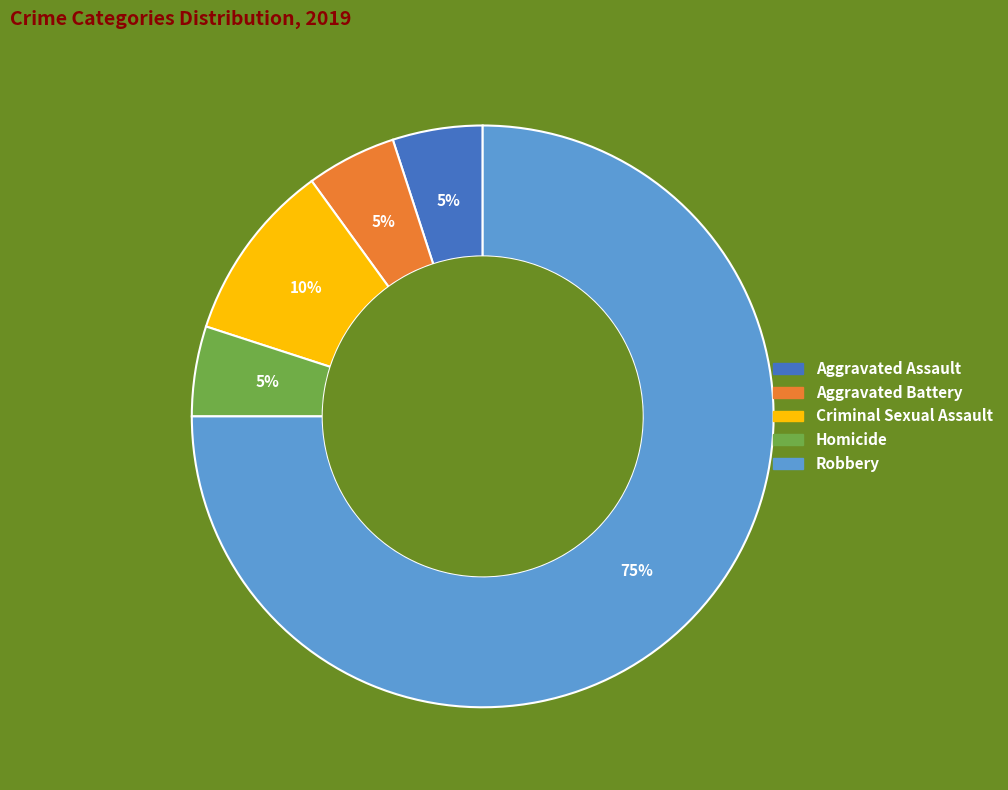

To the nearest percent, what is the combined percentage of Robbery and Aggravated Battery?

80%